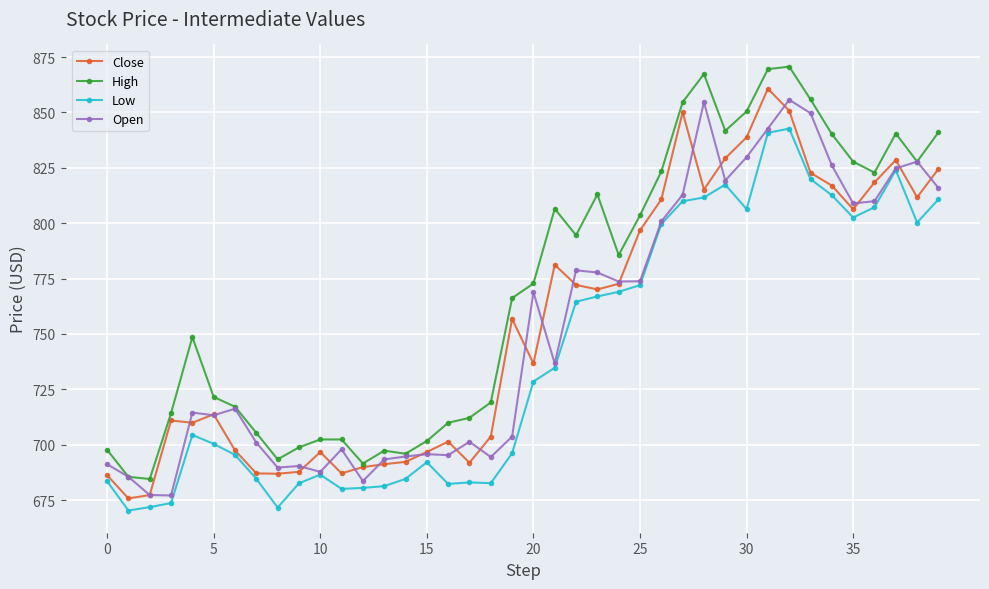

What is the minimum value shown in the chart?

670.3